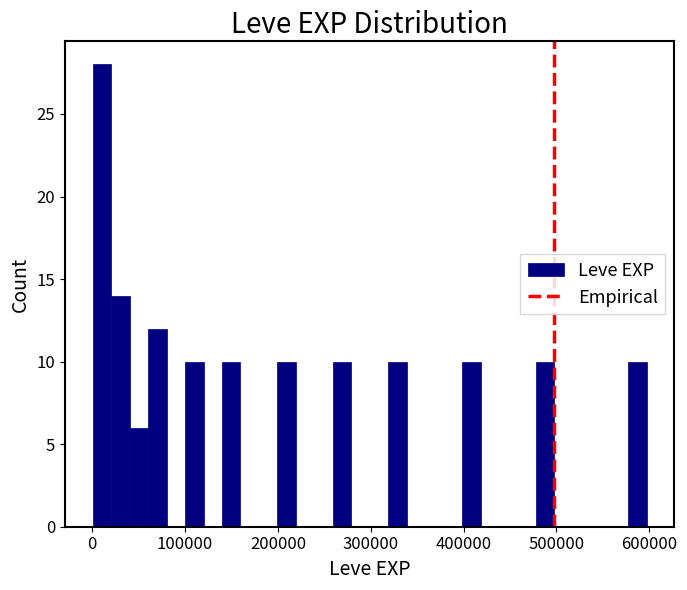

Read against the x-axis, roughly where is the centre of the tallest bar?

10000